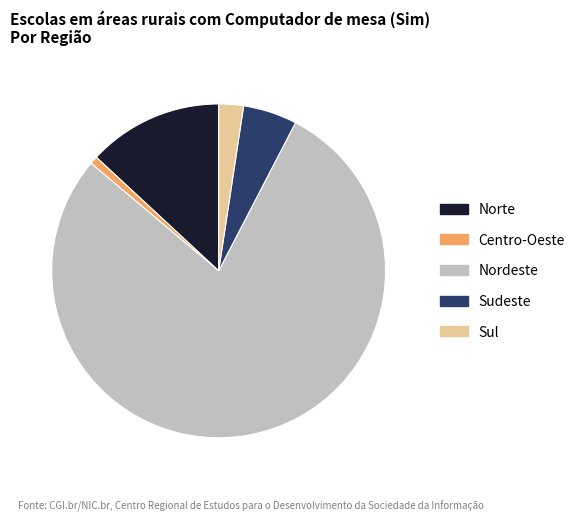

How many segments does this pie chart have?

5